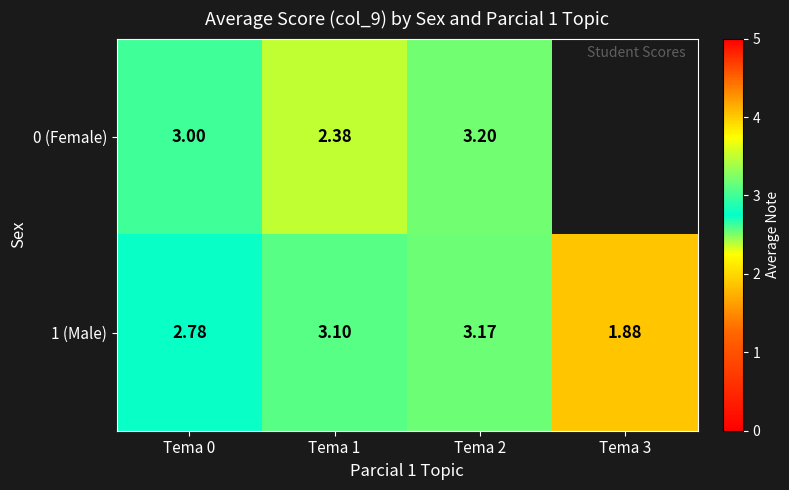

How many values in the 1 (Male) series are below 3?

2